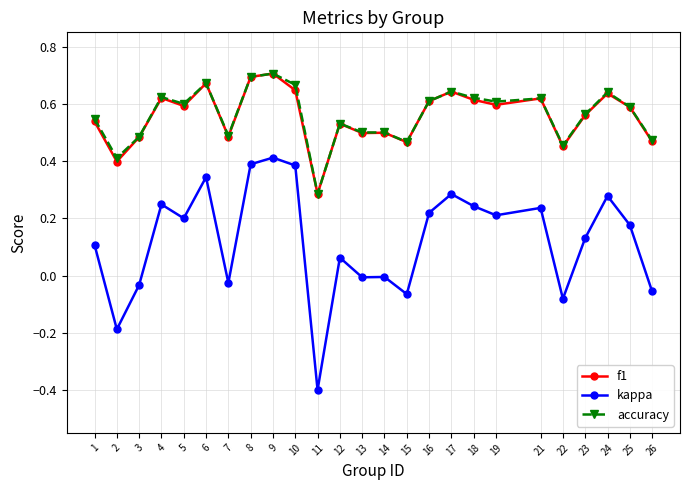

Which category has the lowest value across all series?

11